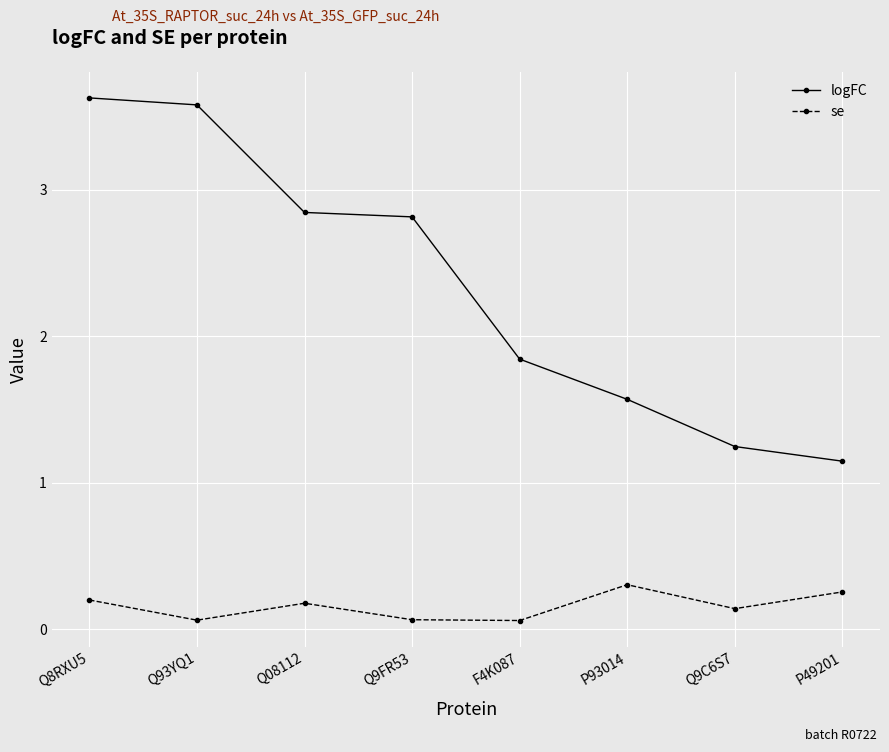

Is this an area chart (filled region under the line)?

No